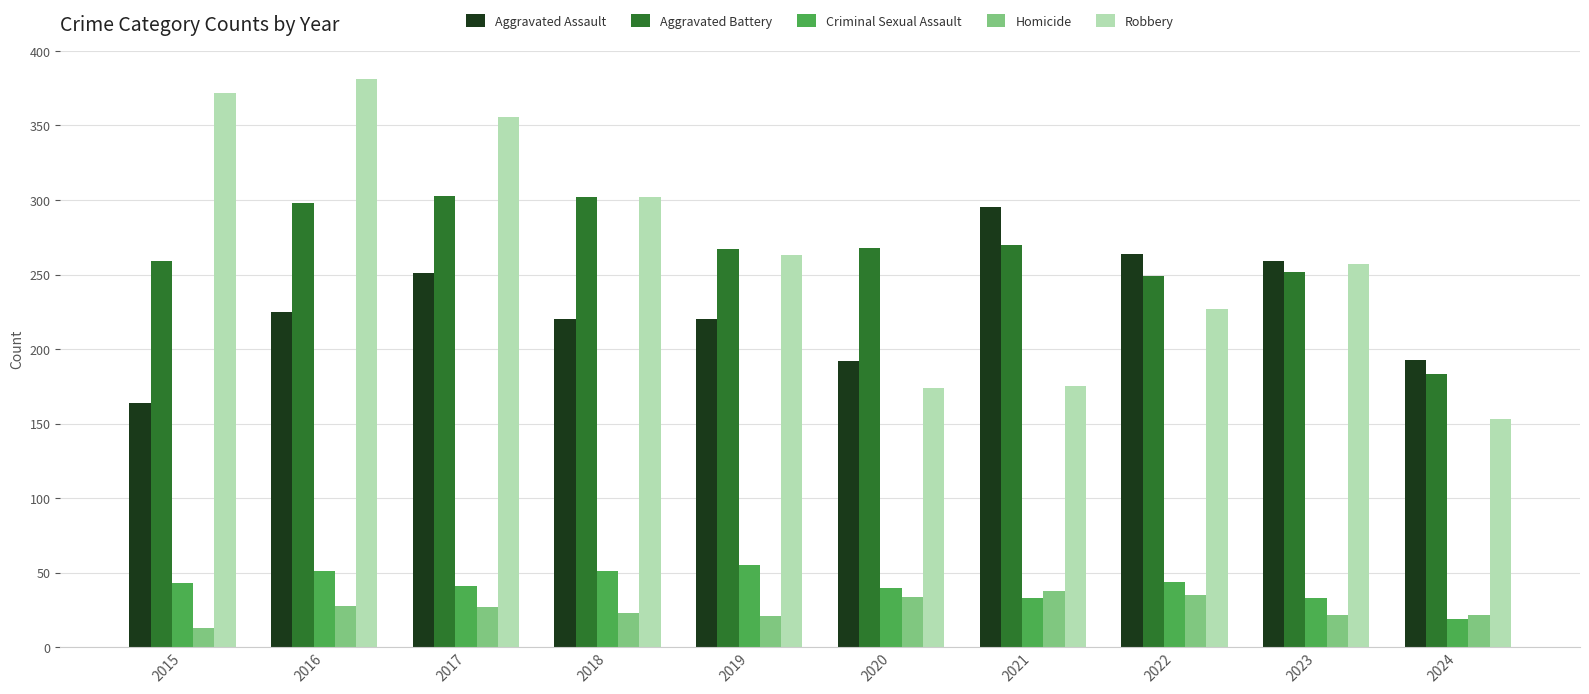

Which series has the largest range (max minus min)?

Robbery